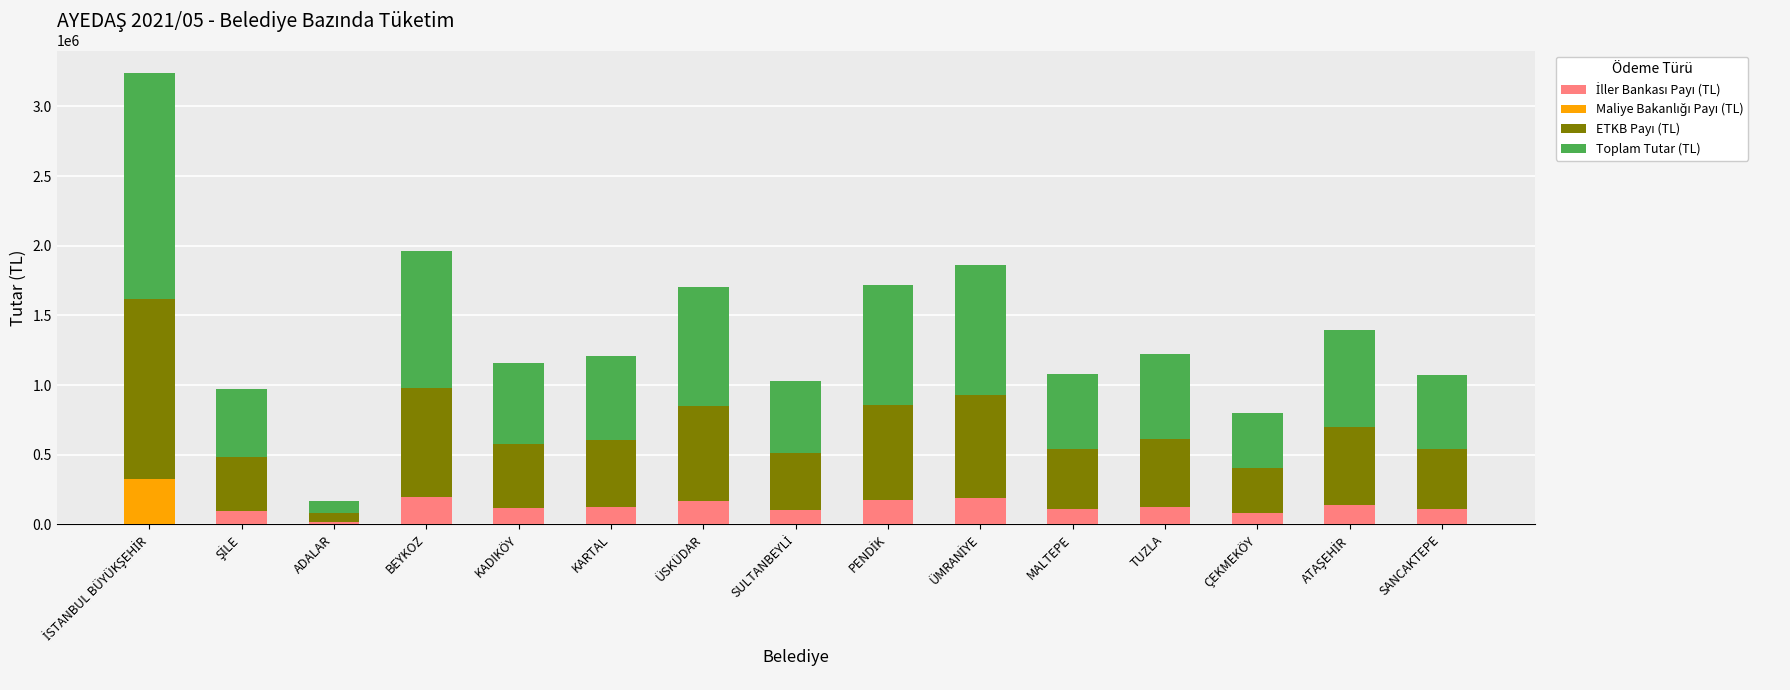

What is the total value across all series at TUZLA?

1225913.5